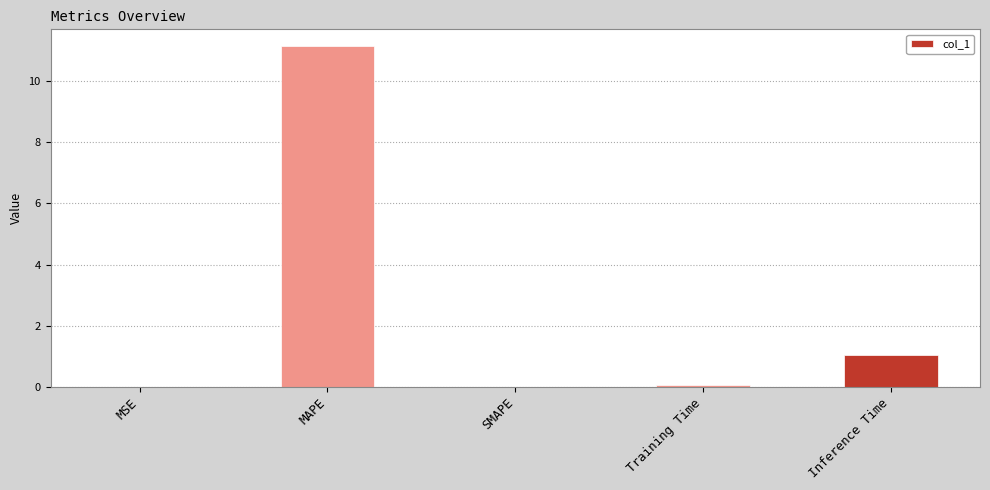

What is the sum of the values at MSE and Inference Time?

1.0